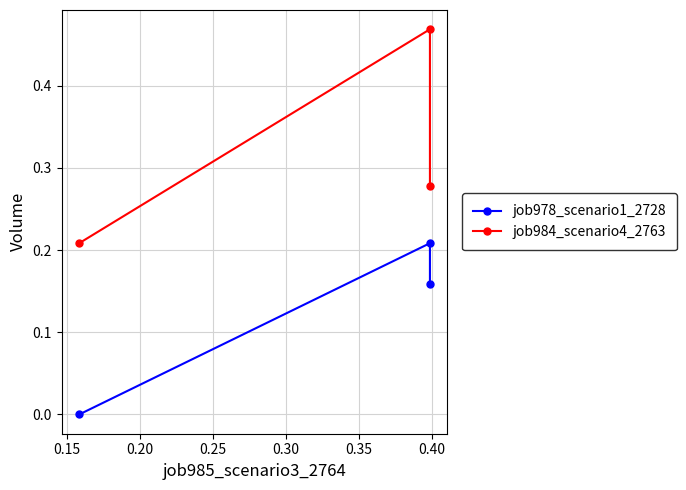

Does the chart have visible grid lines?

Yes